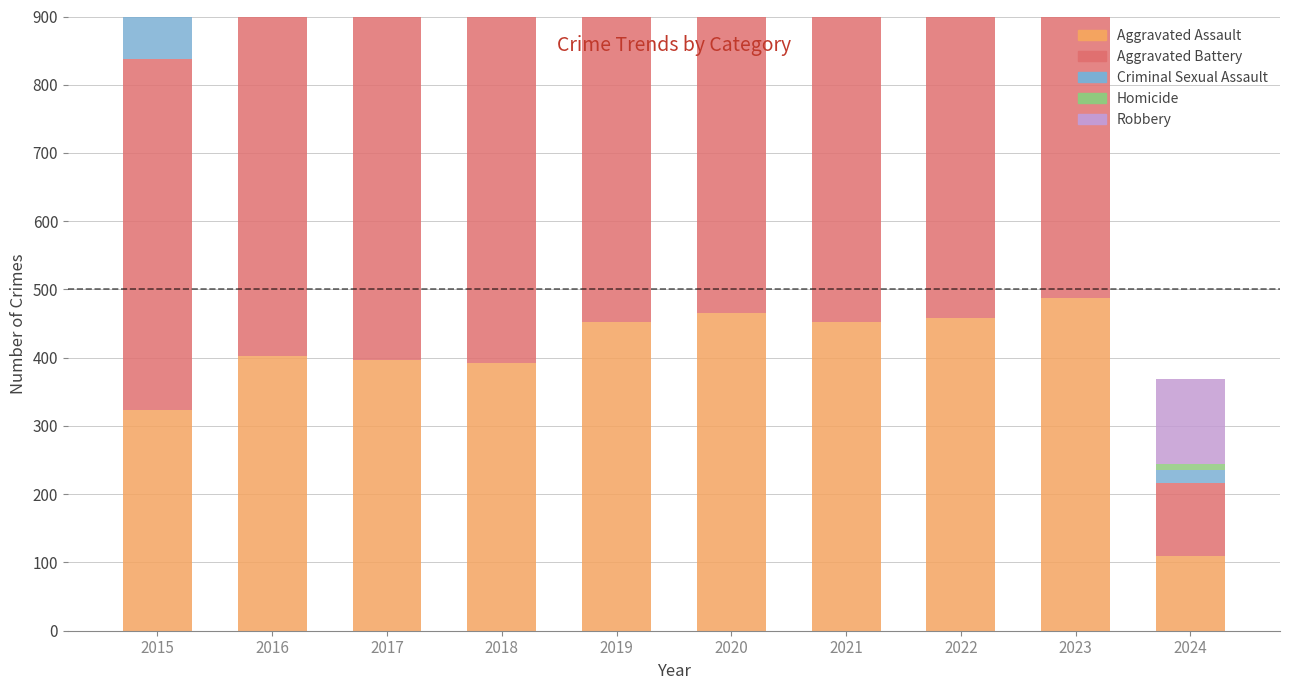

What is the average value of the Aggravated Battery series?

539